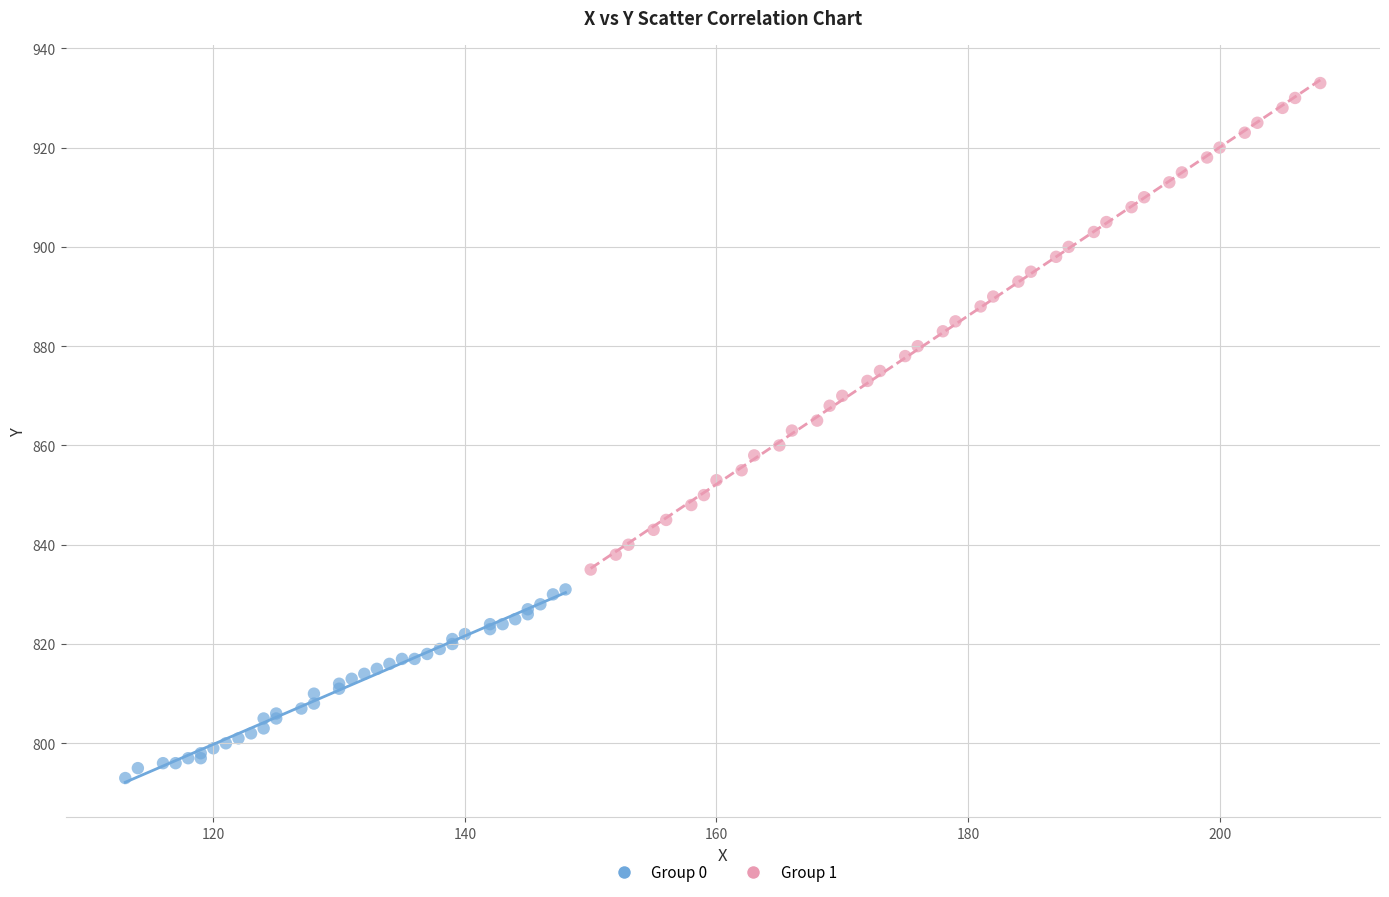

Which series reaches the minimum Y coordinate?

Group 0